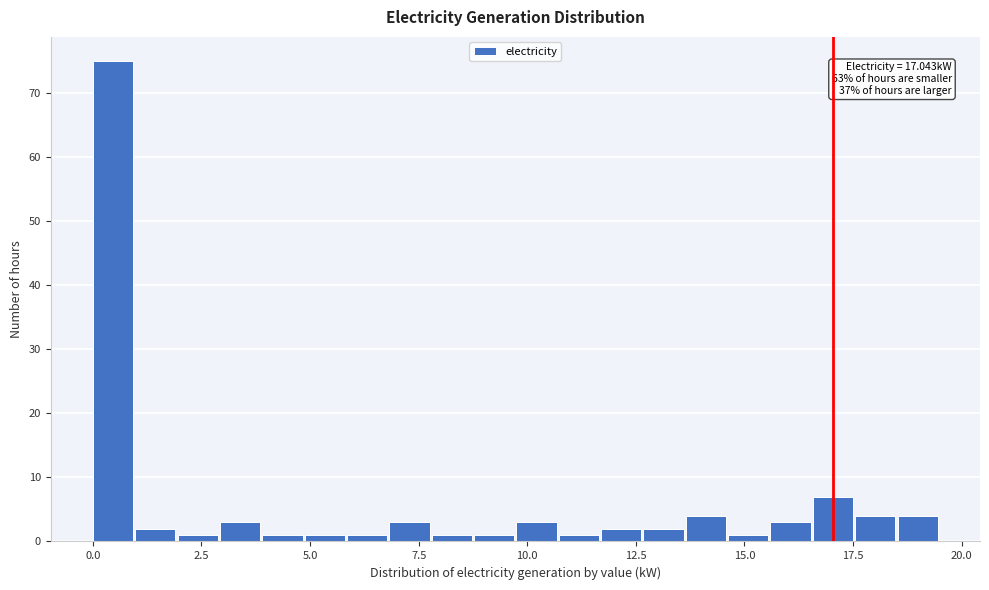

Around what value on the x-axis is the tallest bar? Give the approximate position of its centre, as read against the axis.

0.5